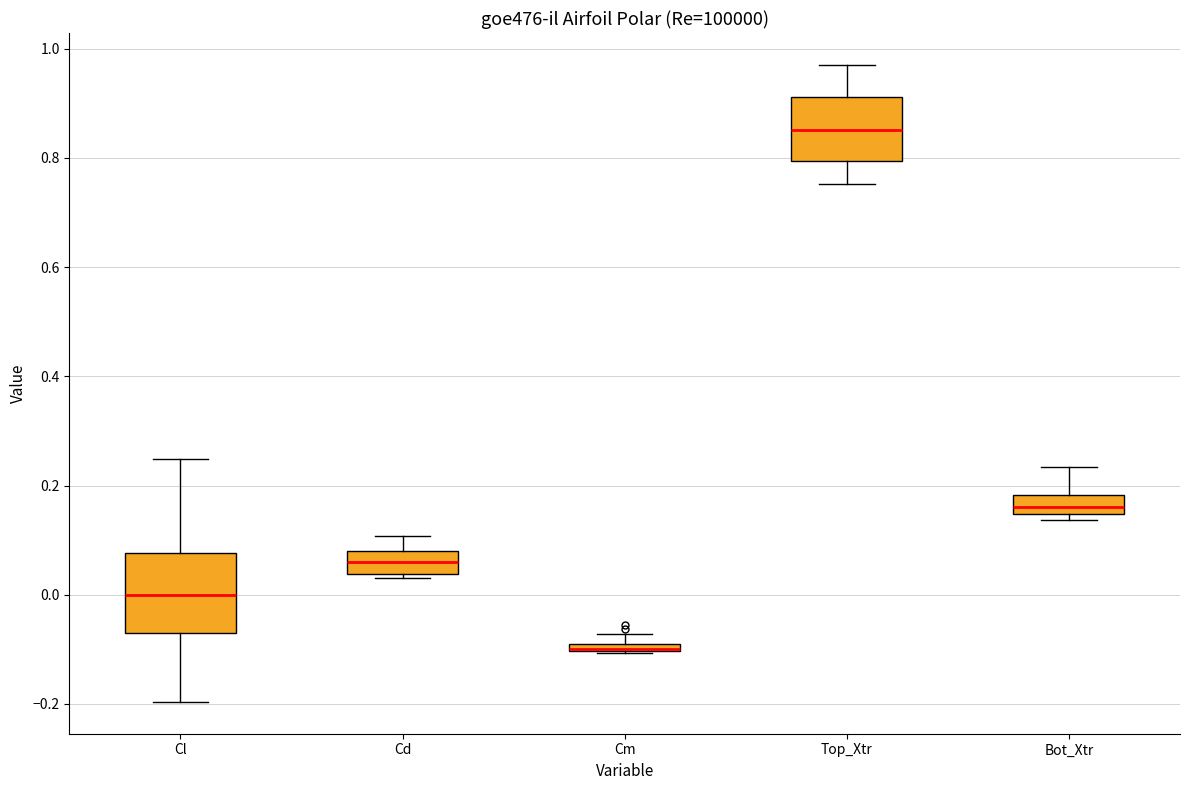

Where is the upper edge of the box for Cm on the y-axis? The values are not printed on the chart, so give them approximately, as read against the axis.

-0.08